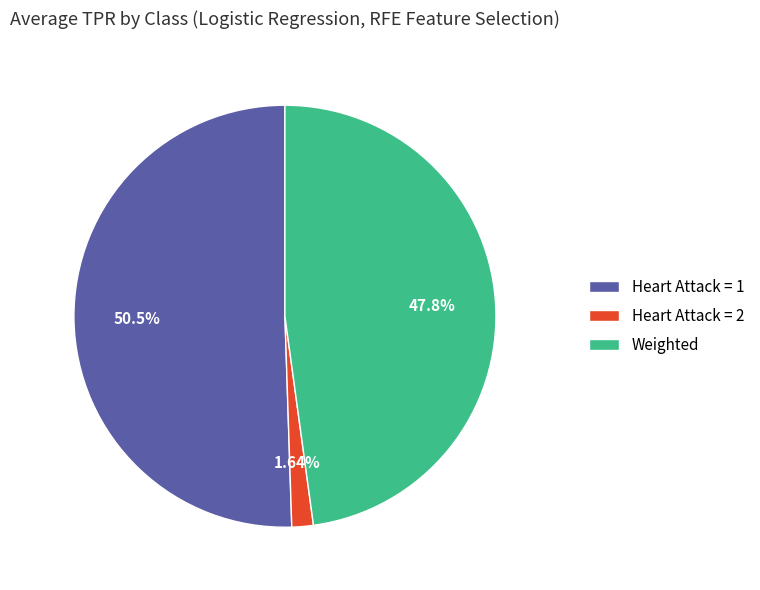

How many slices are in this pie chart?

3